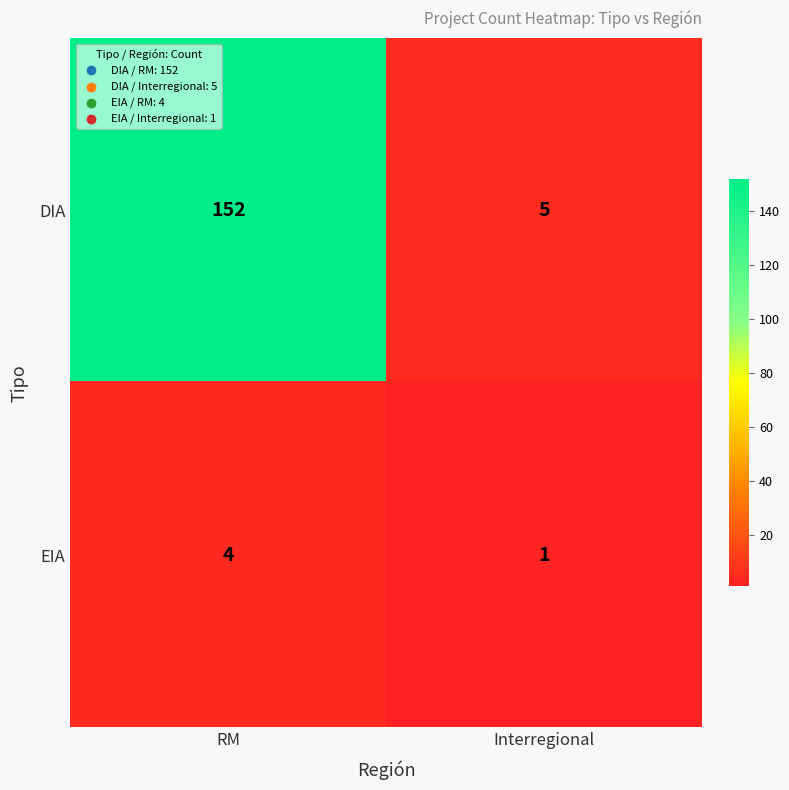

Which series has the widest spread of values?

DIA